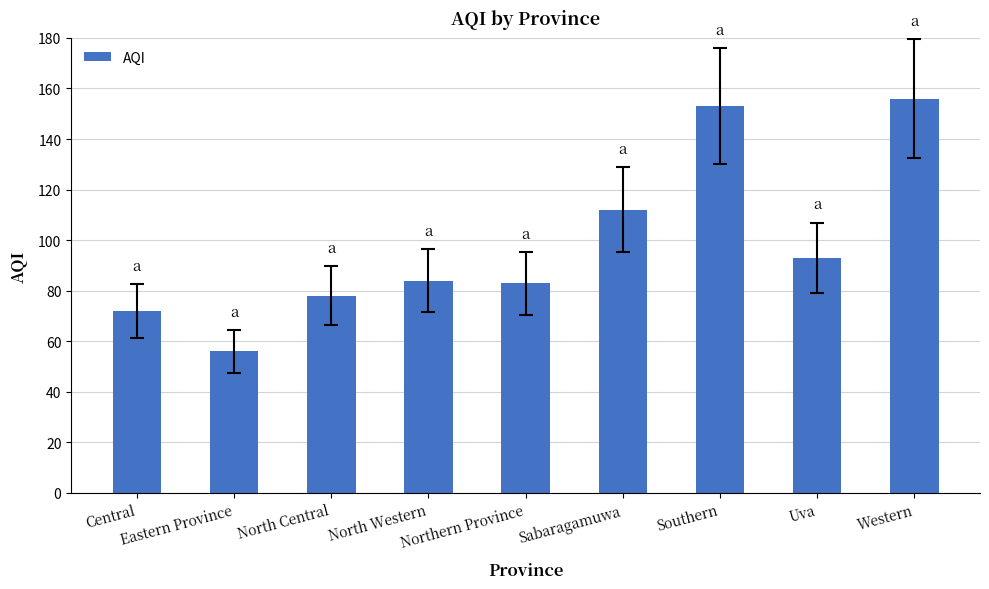

Read the value at Uva.

93